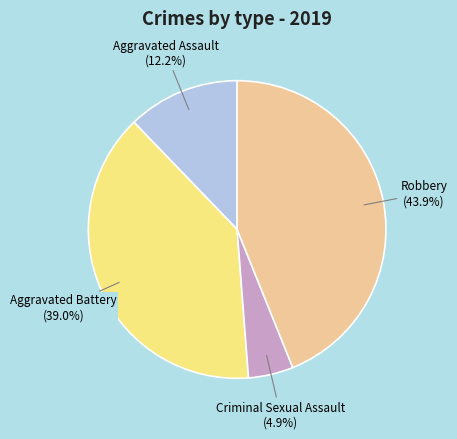

Is there any slice that represents more than half of the pie?

No